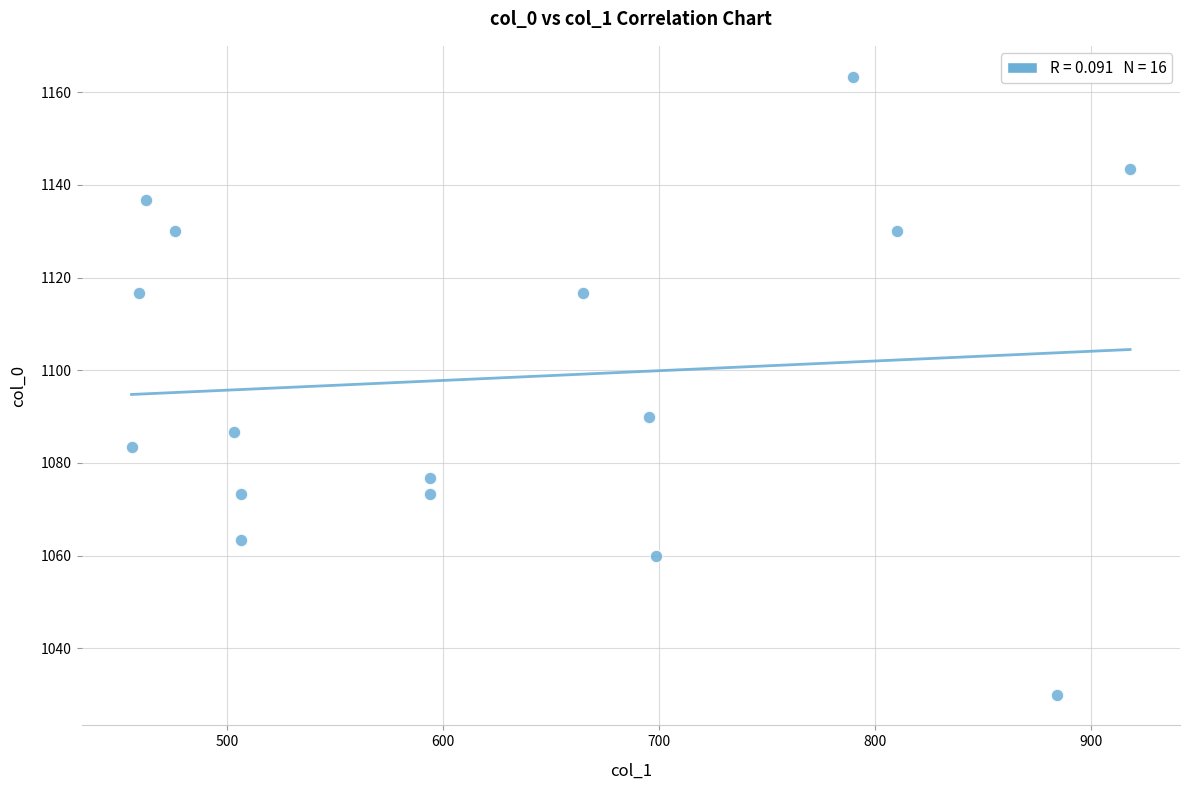

What is the range of X values (max minus min)?

462.4